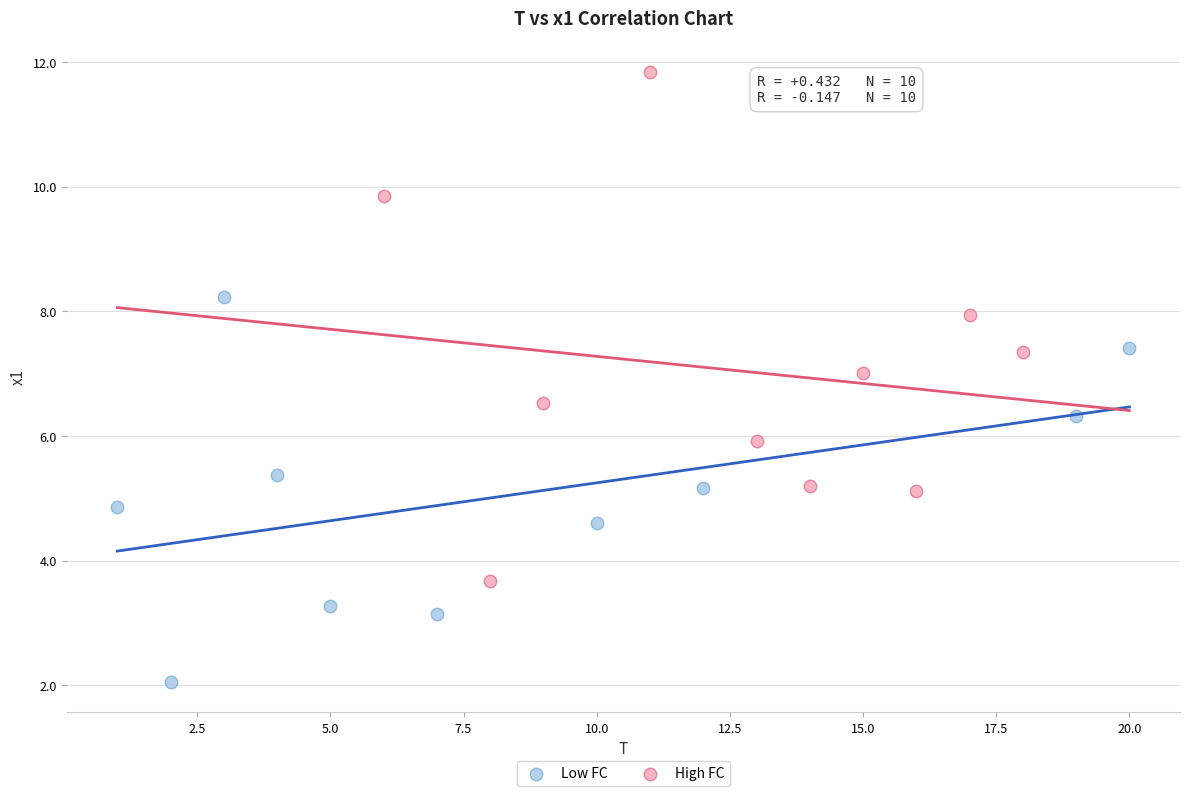

What are all the series names shown in the legend?

Low FC, High FC